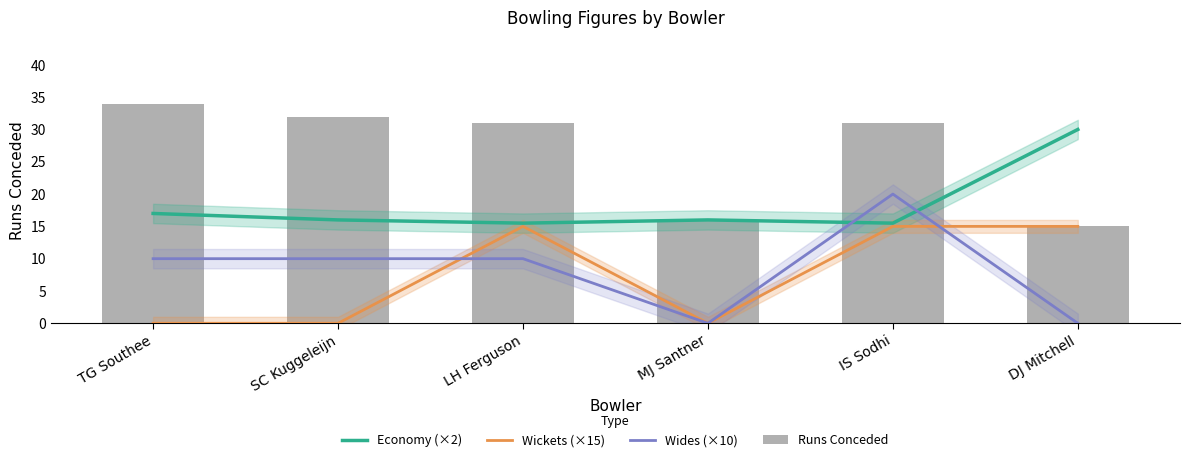

Count the Wickets (×15) values in the range 0 to 15.

6